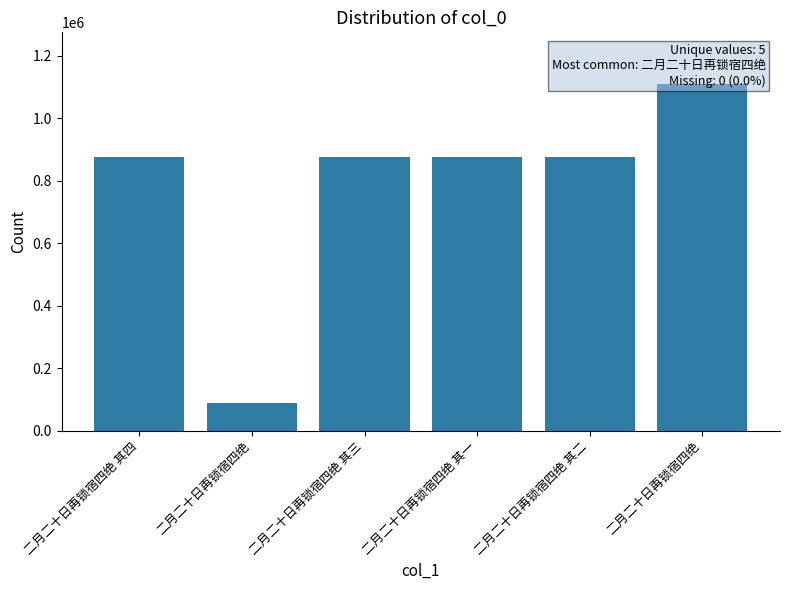

Which category has the lowest value across all series?

二月二十日再锁宿四绝